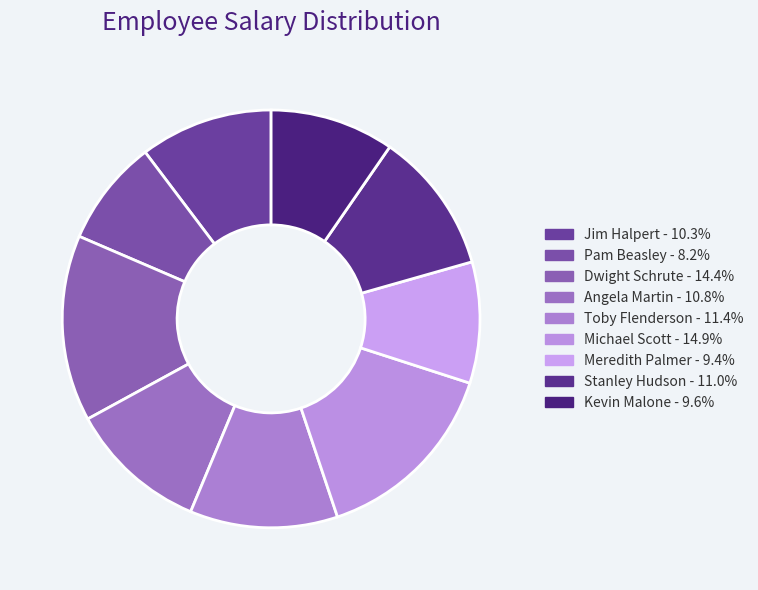

To the nearest percent, what portion does Kevin Malone represent?

10%